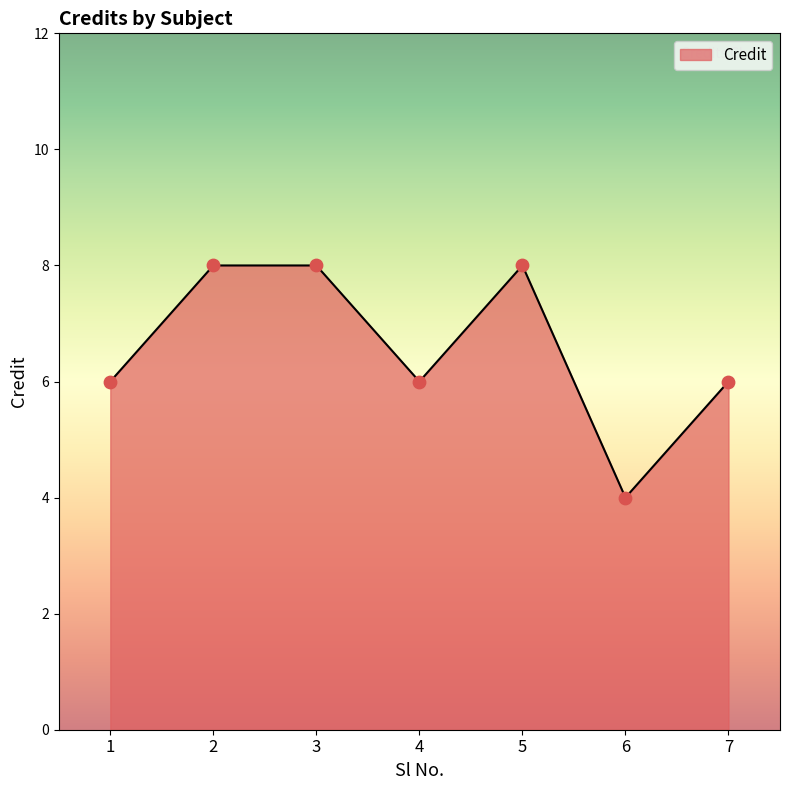

Which has a higher value, 4 or 3?

3